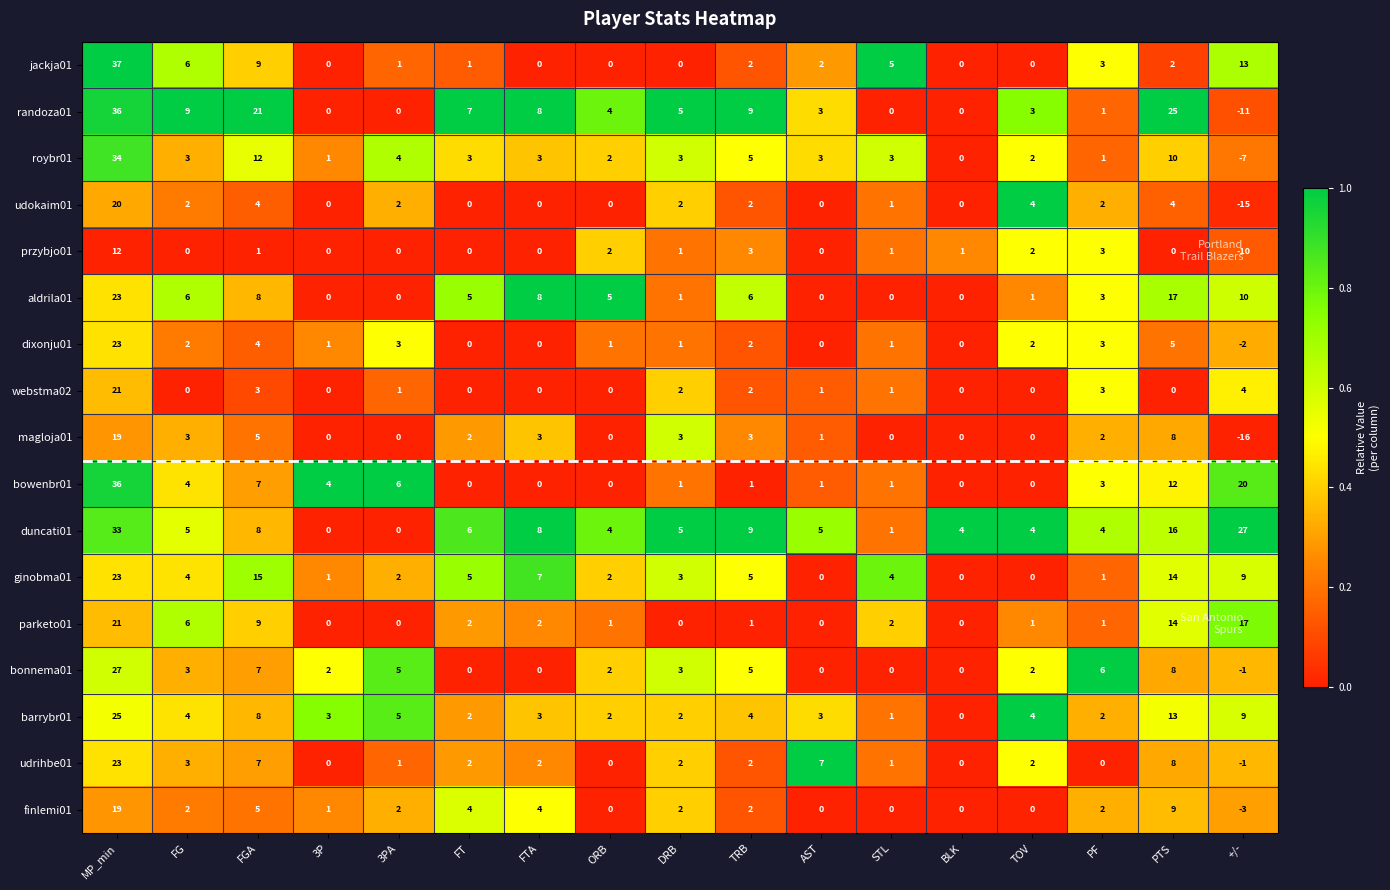

True or false: bowenbr01 has a value of 1 at TRB.

True